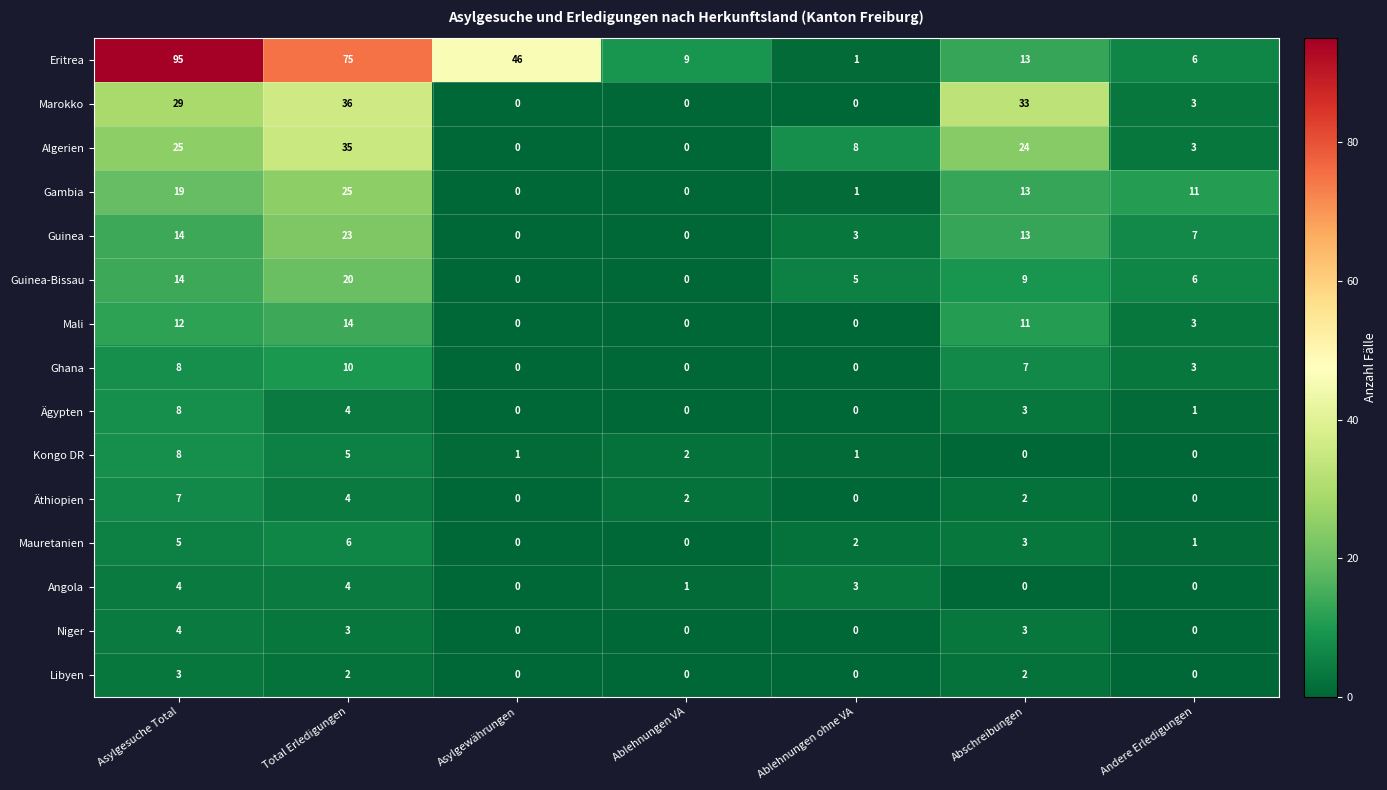

Is it true that Niger equals 0 at Asylgewährungen?

True